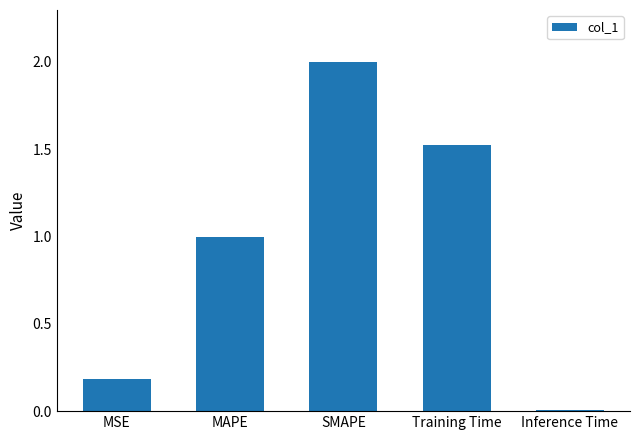

List the labels in order of value, largest first.

SMAPE, Training Time, MAPE, MSE, Inference Time